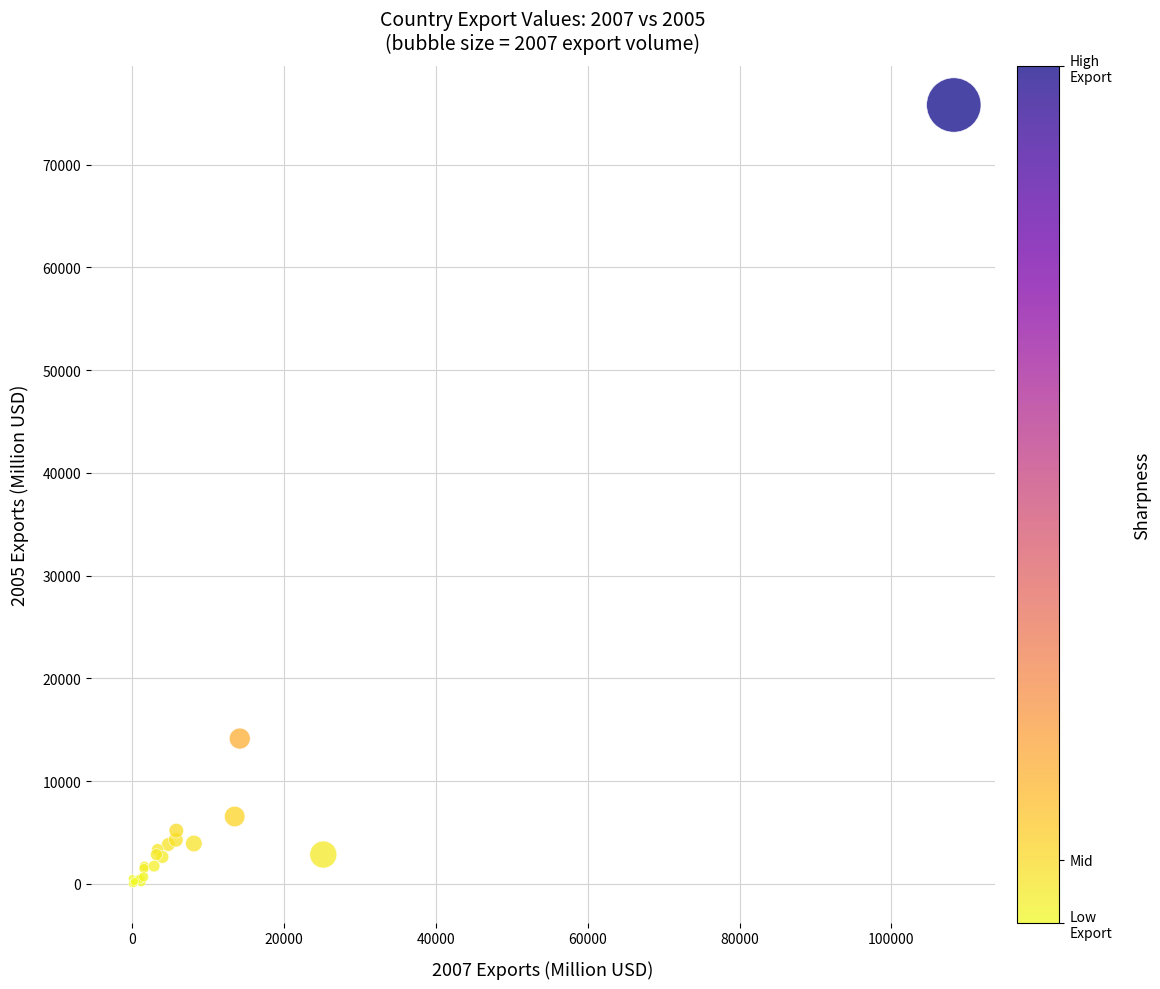

What Y value in the scatter plot is closest to 37900?

14132.6